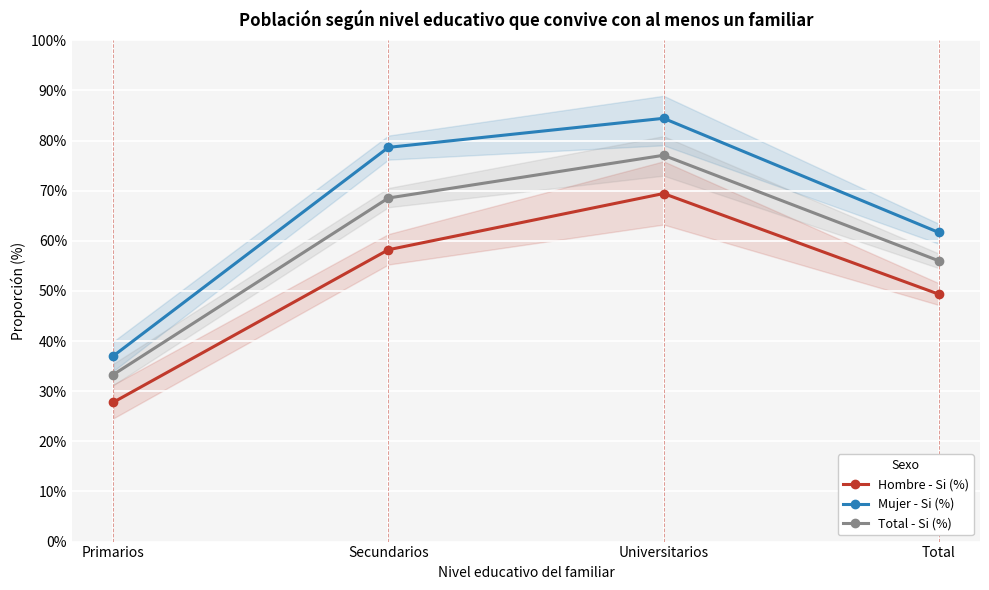

What position from the left is Primarios?

1